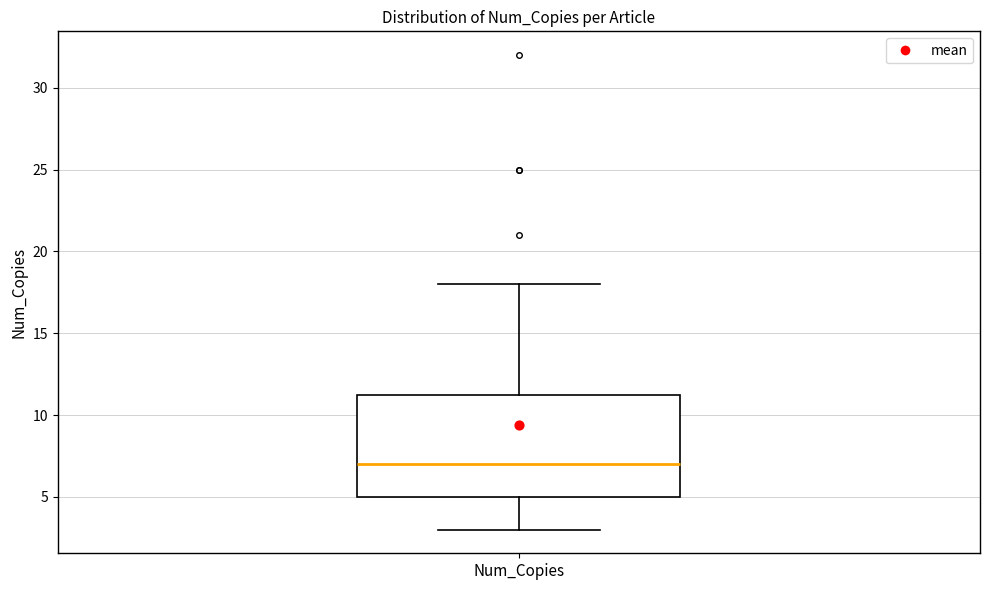

Transcribe this box plot: give where the median line is, the range the box spans, and where the two whiskers end, as read against the y-axis. The values are not printed on the chart, so give them approximately, as read against the axis.

median 7.0, box 5.0 to 11.5, whiskers 3.0 to 18.0